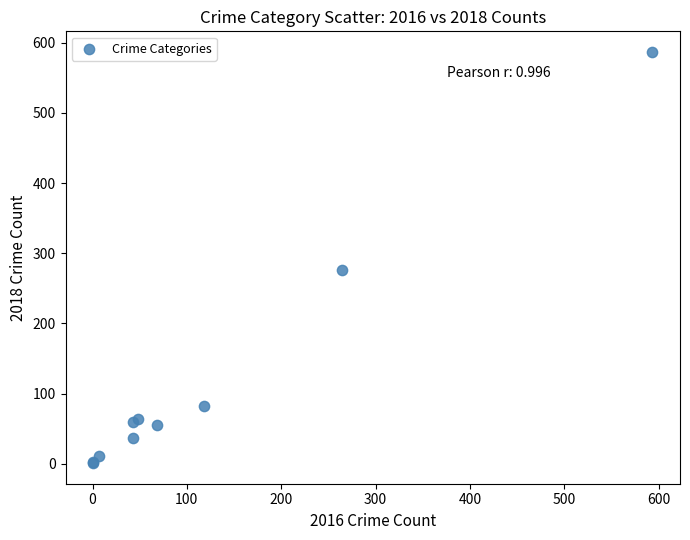

What Y value in the scatter plot is closest to 294?

276